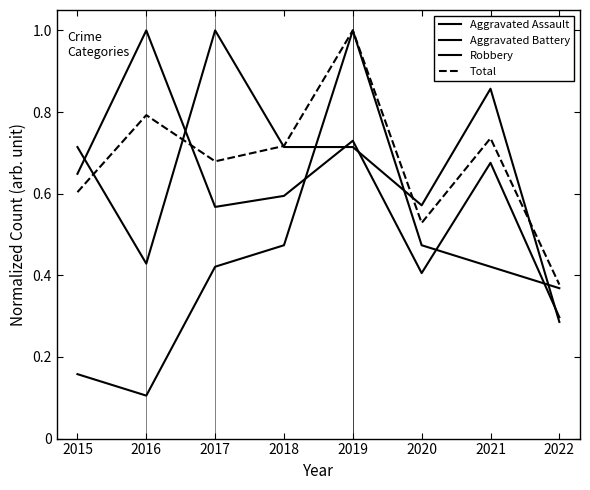

What is the maximum value shown in the chart?

1.0